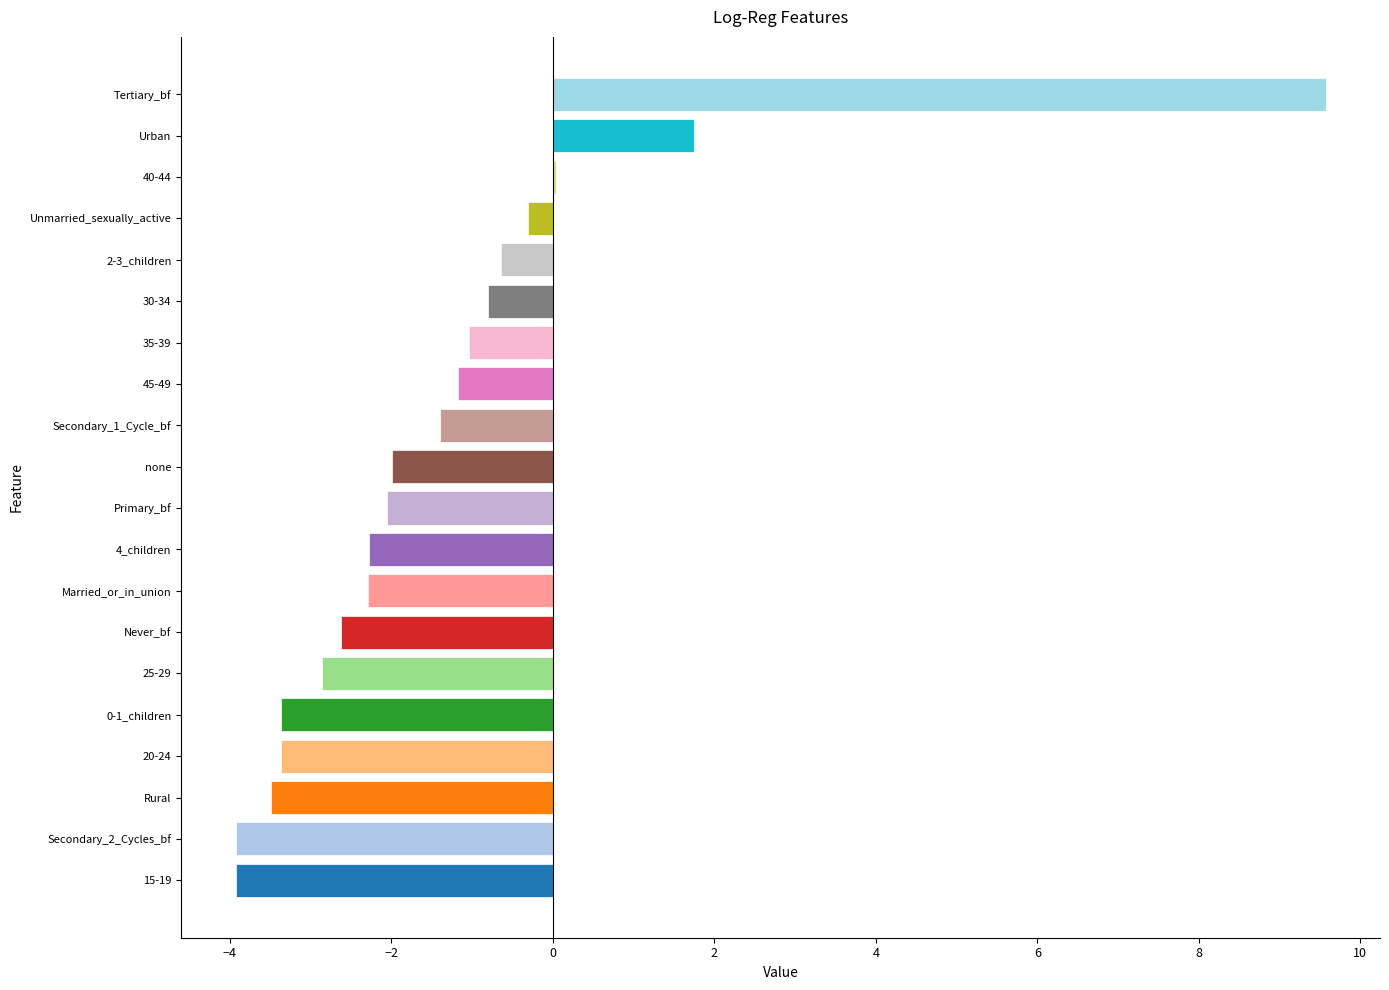

What is the greatest value displayed?

9.6